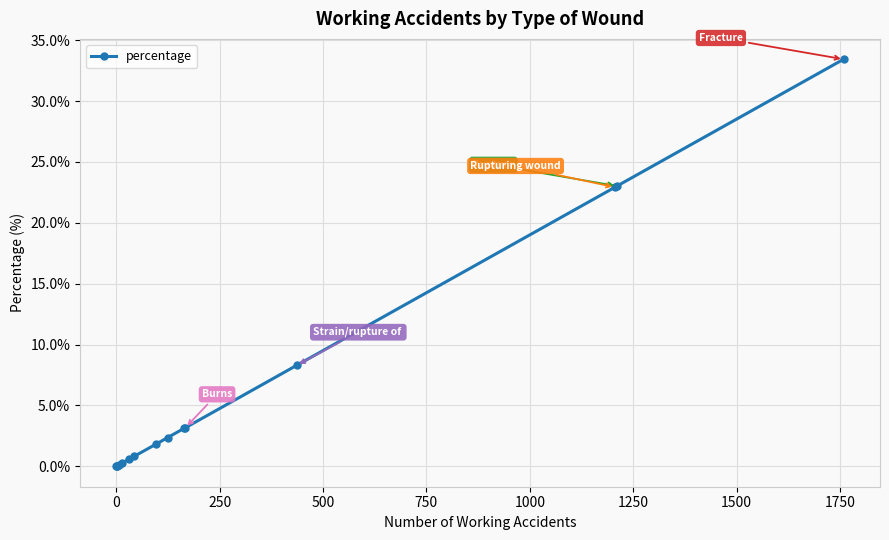

What is the difference between the second highest and second lowest values?

23.0